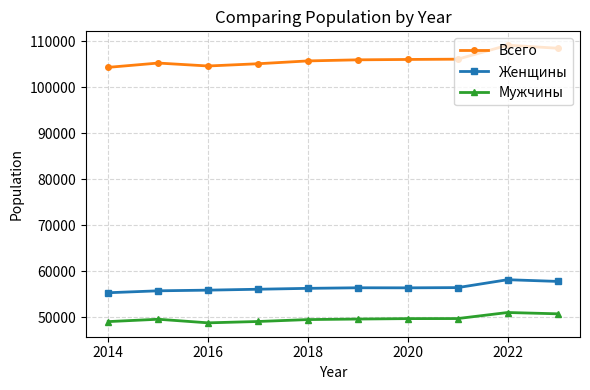

What is the minimum value shown in the chart?

48743